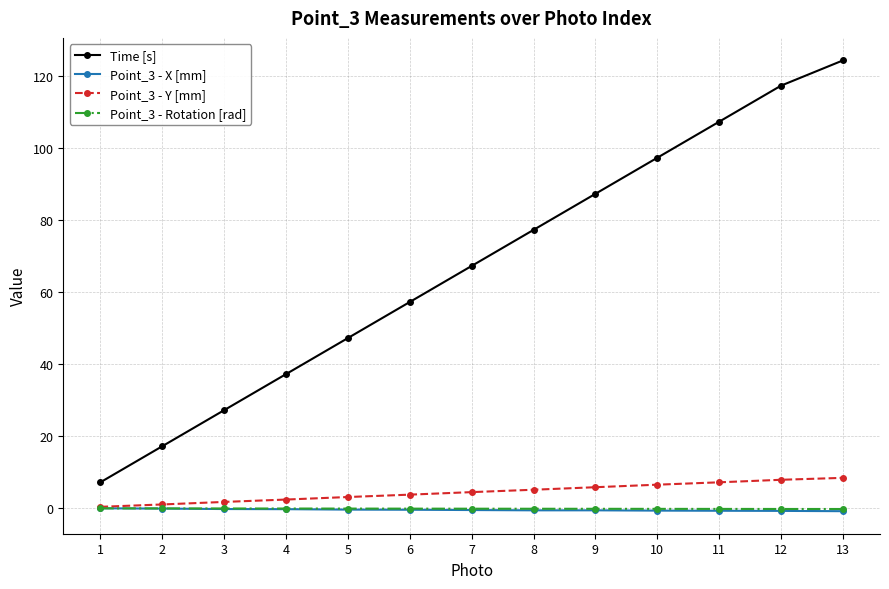

How many values in the Point_3 - Y [mm] series are below 4?

6